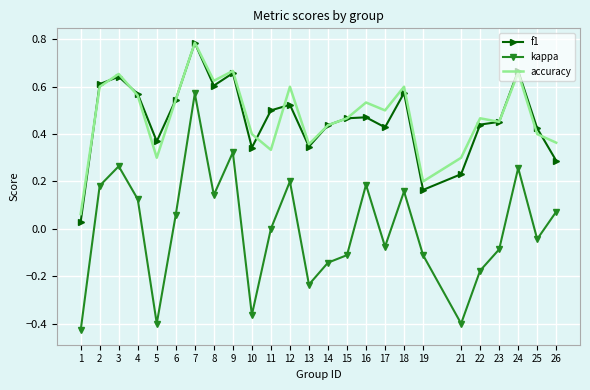

True or false: kappa and f1 intersect in this chart.

False